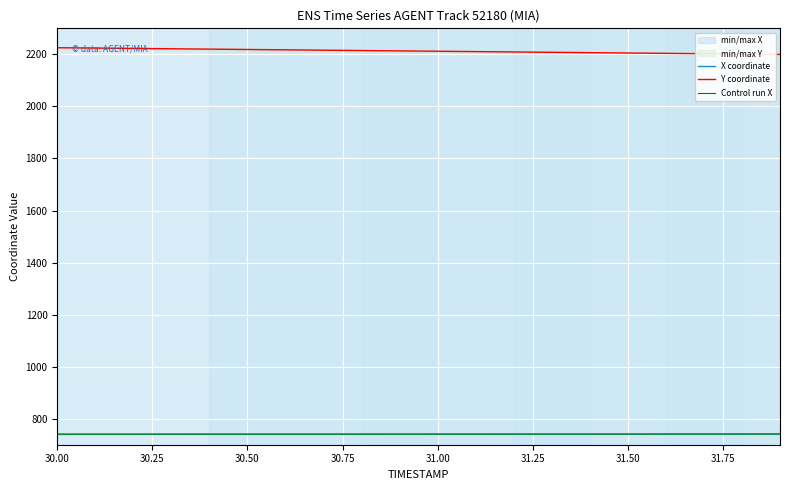

What is the minimum value for Y coordinate?

2199.7